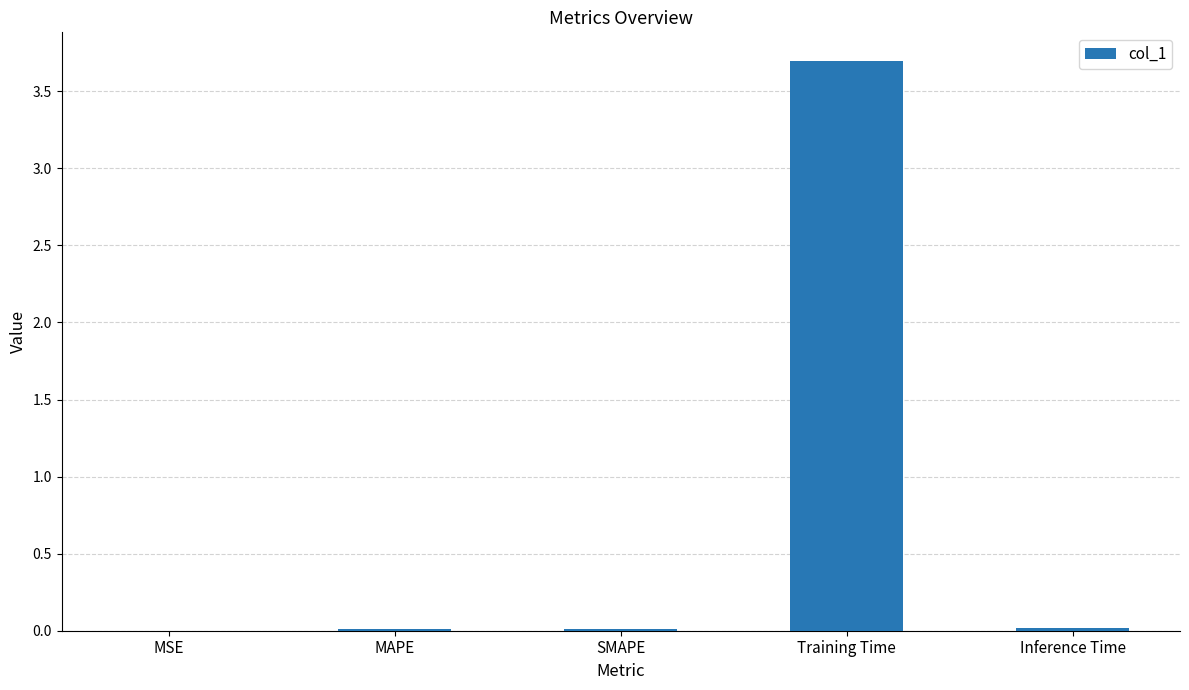

What is the change in value from SMAPE to Training Time?

+3.7